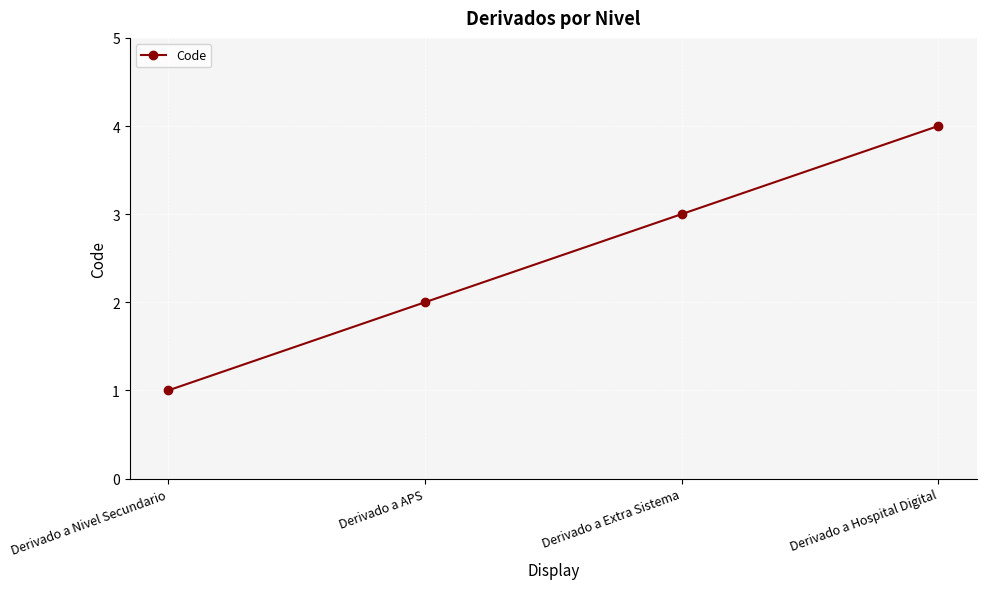

Where is the data nearest to the value 2?

Derivado a APS